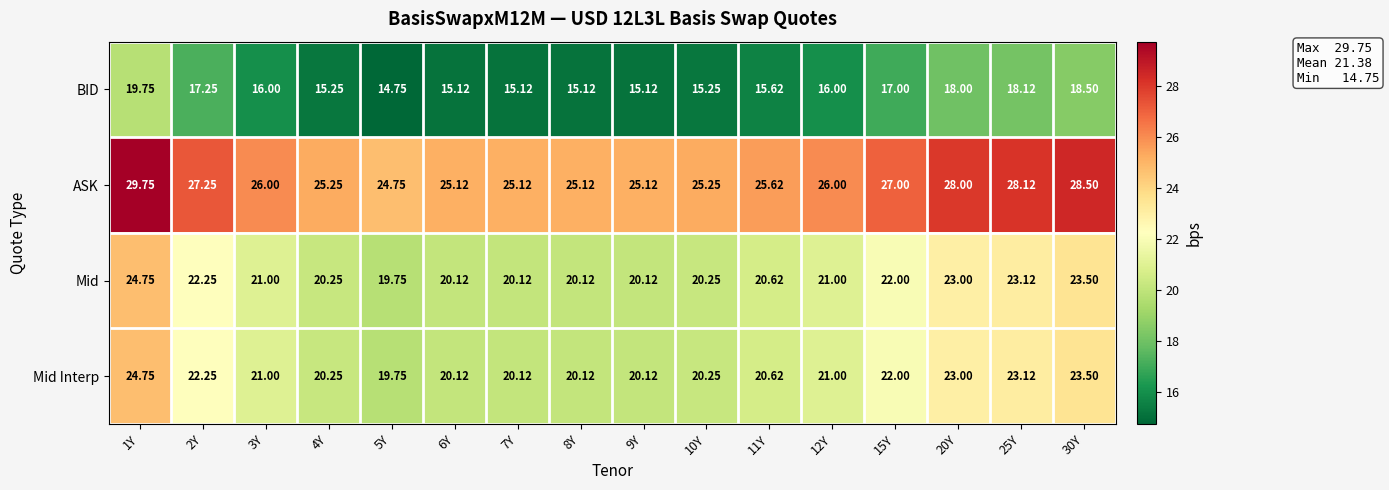

Is the value of BID at 6Y greater than the value of Mid at 4Y?

No